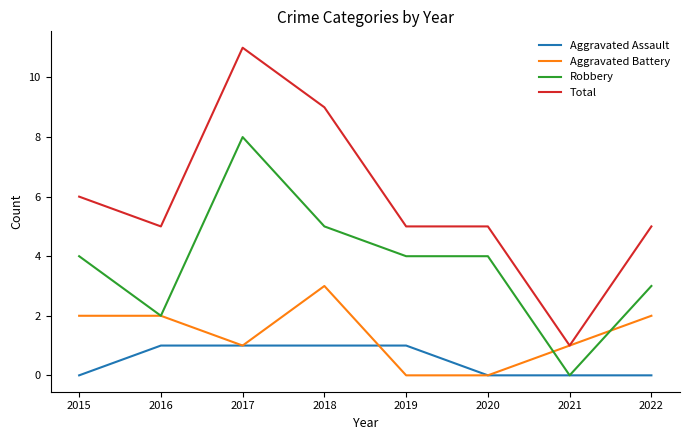

The Aggravated Battery series shows 2 at 2015. True or false?

True